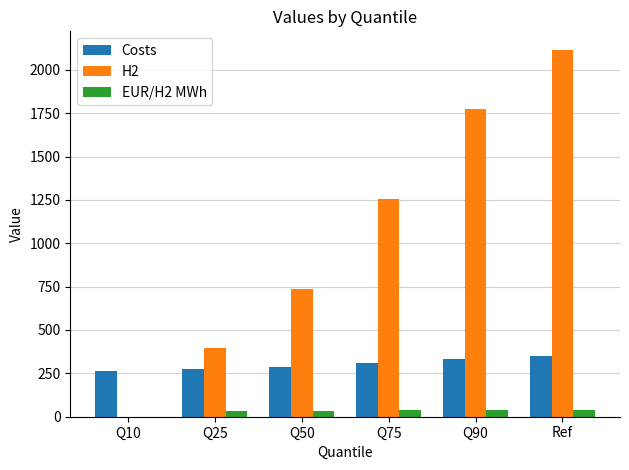

At which category is the sum across all series the highest?

Ref